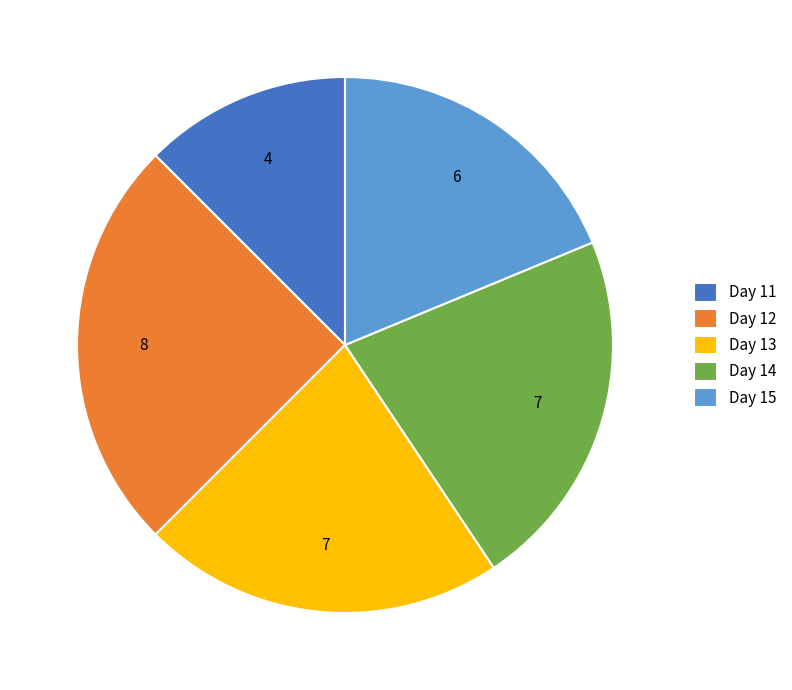

The Day 13 slice represents 22% of the pie. True or false?

True